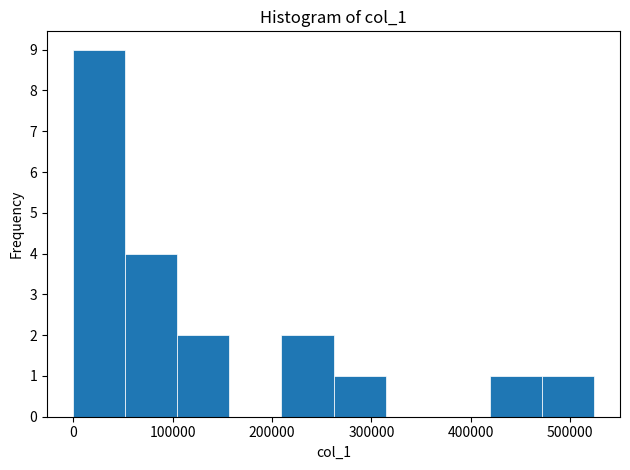

How tall is the bar that spans 50000 to 100000 on the x-axis? Neither the bar edges nor the heights are printed on the chart, so give them approximately, as read against the axes.

4